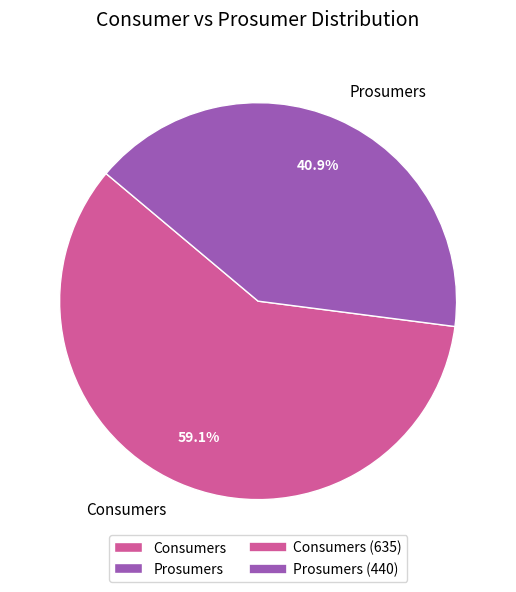

To the nearest percent, what is the combined percentage of Consumers and Prosumers?

100%